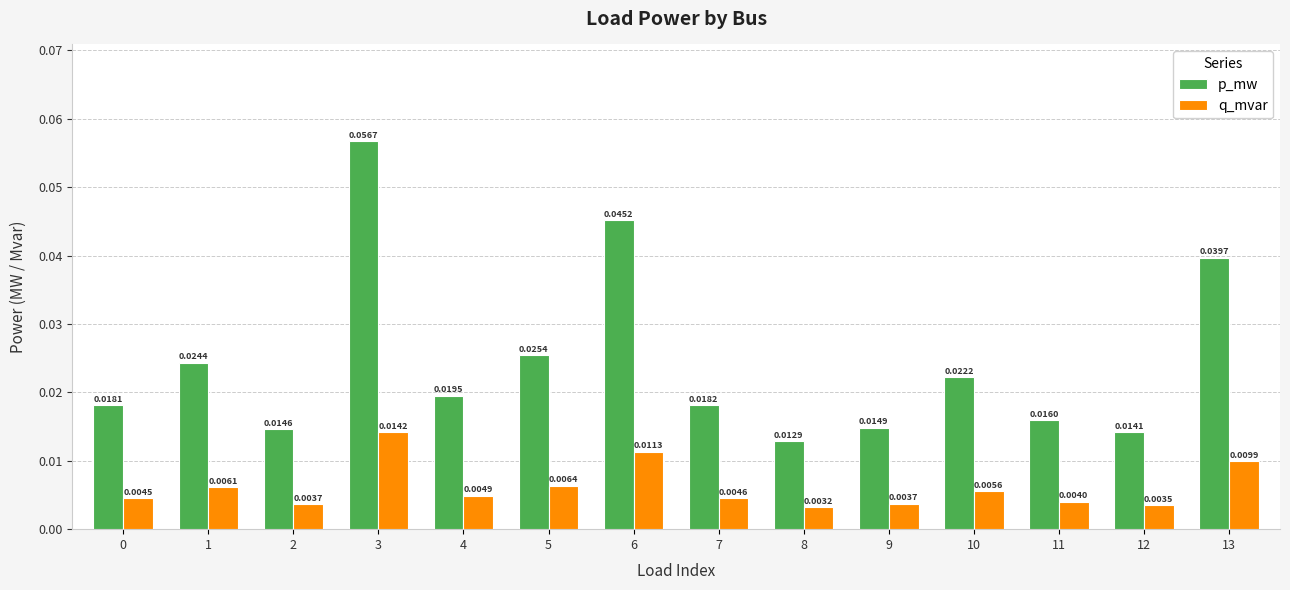

At how many categories does at least one series exceed 0?

14